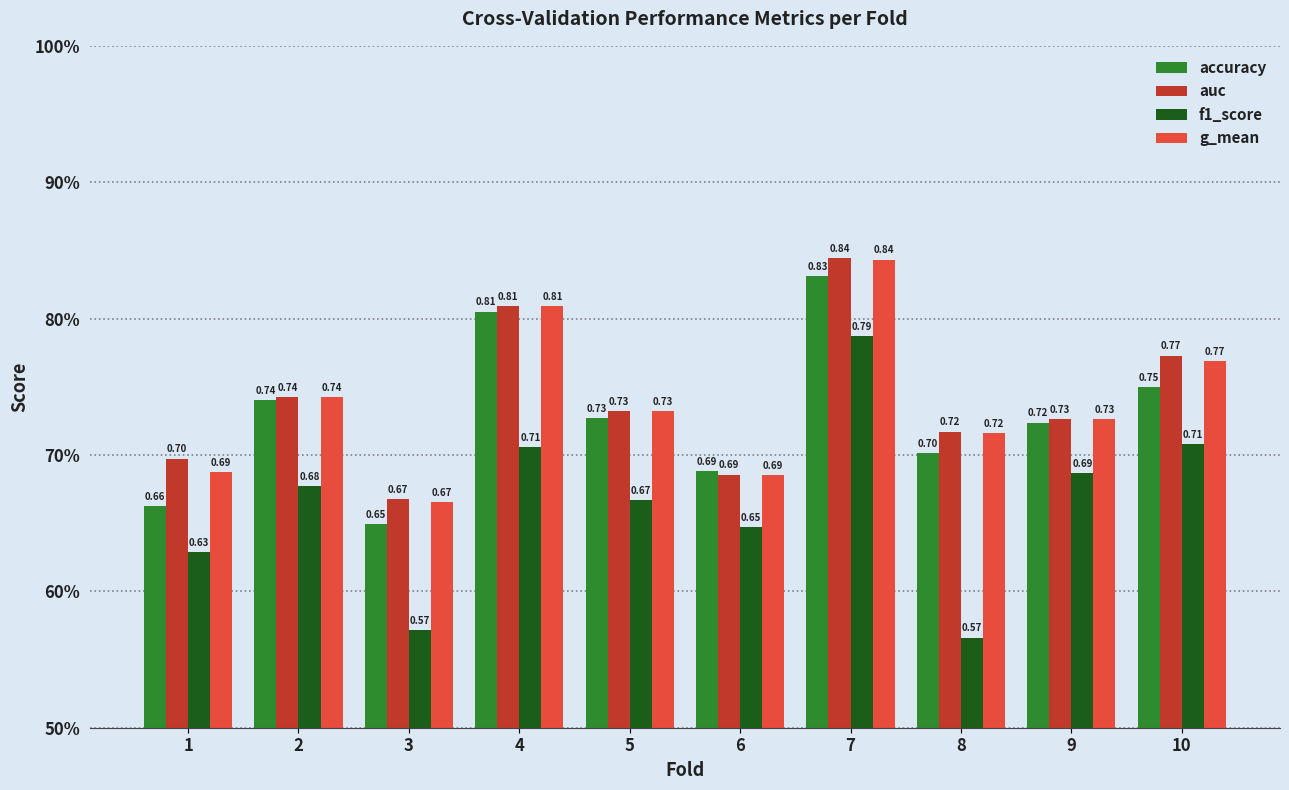

Reading left to right, extract all data points from this chart.

accuracy: 0.7	0.7	0.6	0.8	0.7	0.7	0.8	0.7	0.7	0.8
auc: 0.7	0.7	0.7	0.8	0.7	0.7	0.8	0.7	0.7	0.8
f1_score: 0.6	0.7	0.6	0.7	0.7	0.6	0.8	0.6	0.7	0.7
g_mean: 0.7	0.7	0.7	0.8	0.7	0.7	0.8	0.7	0.7	0.8